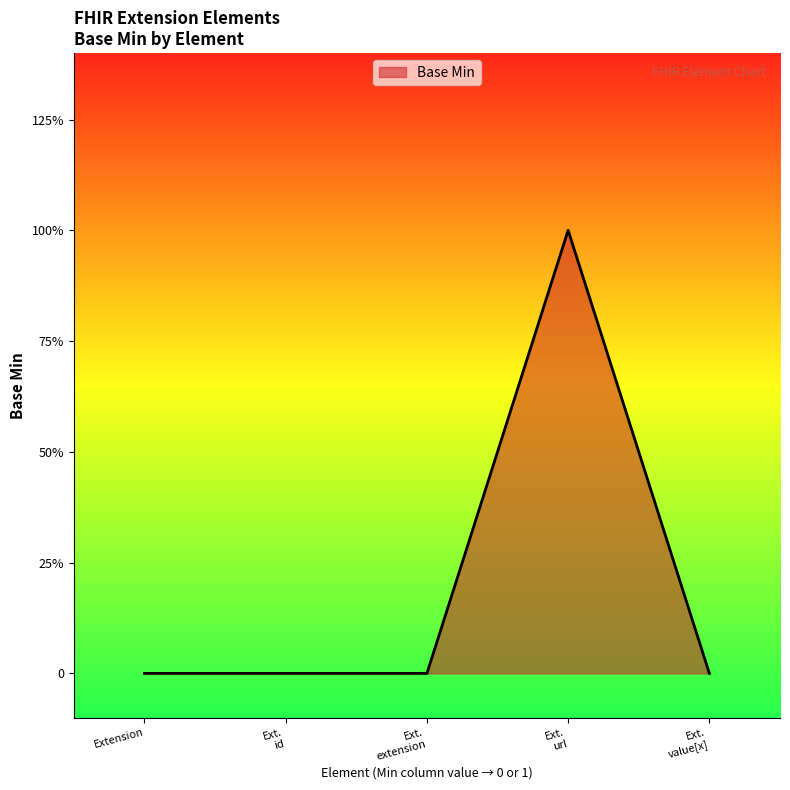

True or false: the data has more than 1 interior local peaks.

False